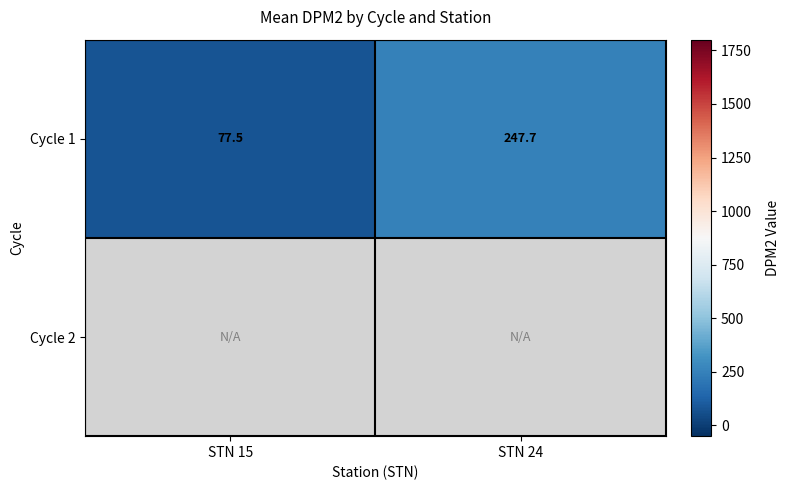

Is the value of Cycle 2 at STN 15 greater than the value of Cycle 1 at STN 24?

No